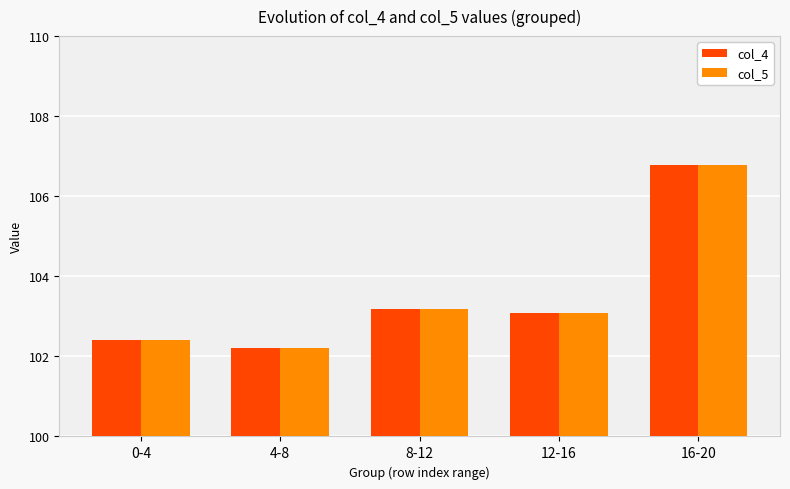

Count the number of categories in the chart.

5